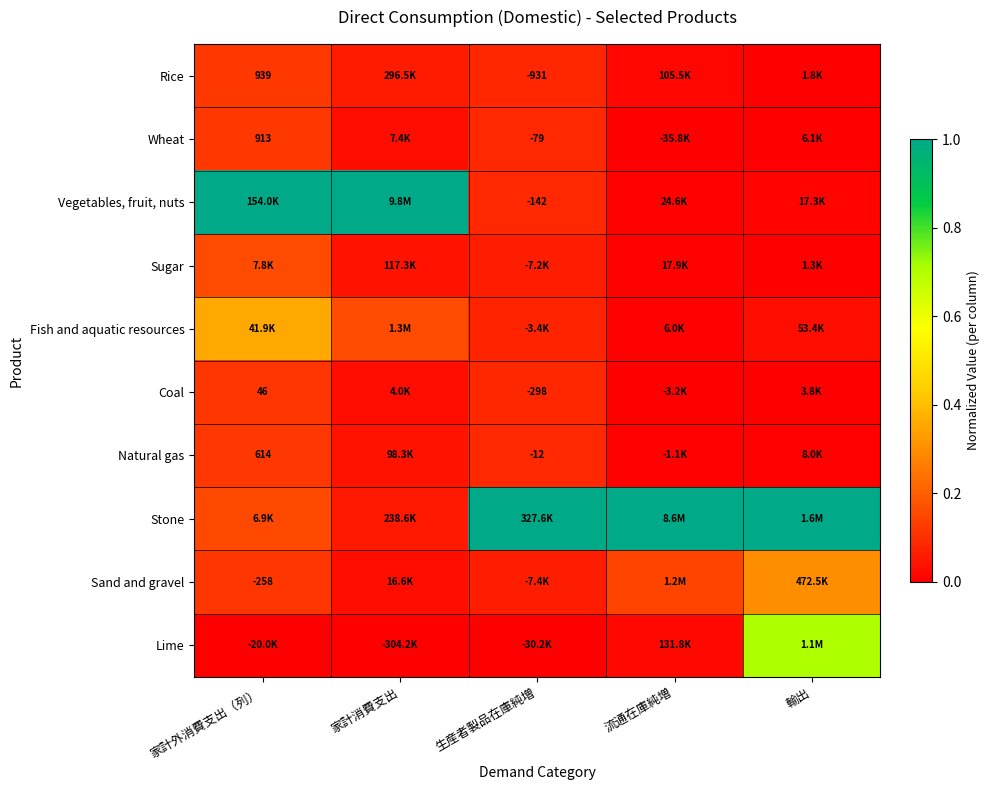

Which series has the largest range (max minus min)?

Vegetables, fruit, nuts